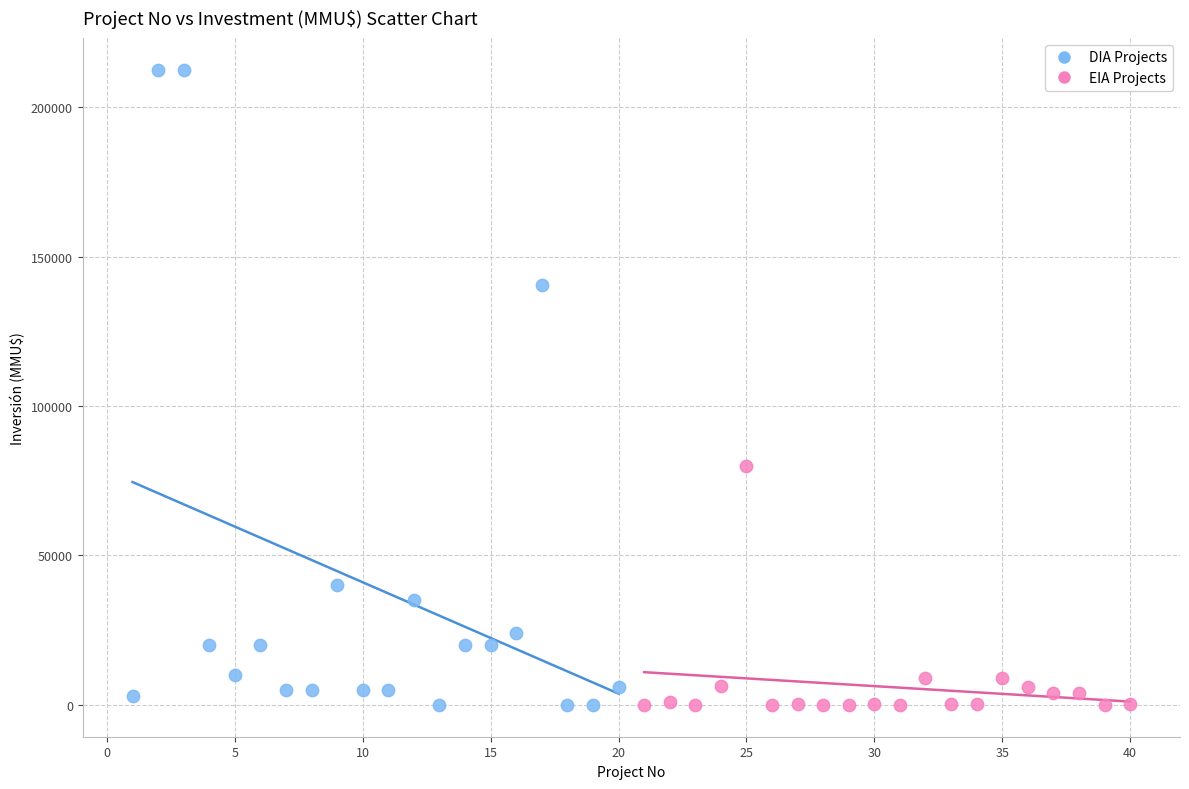

Which series reaches the maximum Y coordinate?

DIA Projects